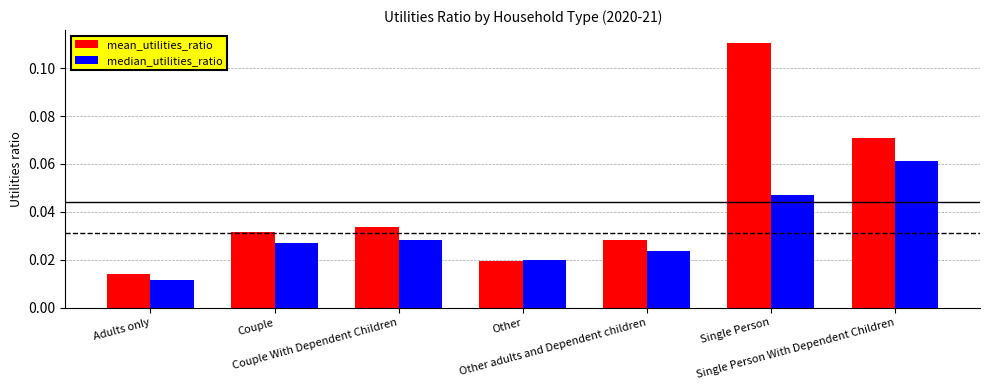

At how many categories does at least one series exceed 0?

7